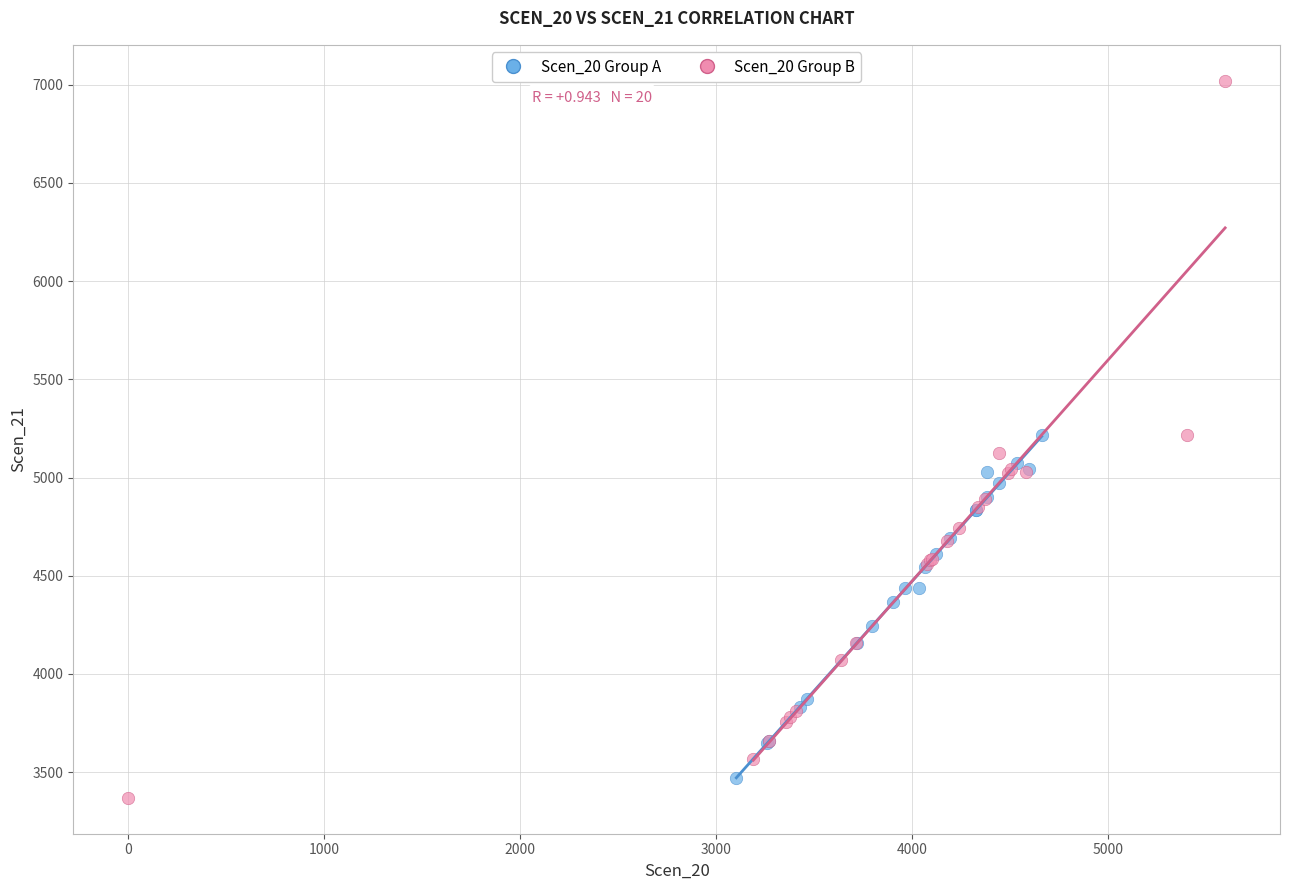

Which series reaches the minimum Y coordinate?

Scen_20 Group B